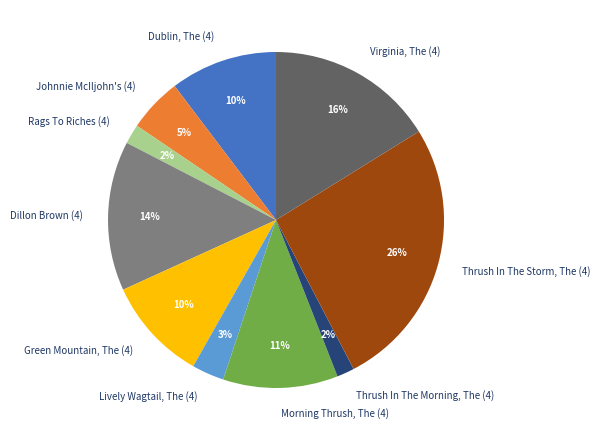

Combined, do Thrush In The Storm, The (4) and Morning Thrush, The (4) account for over 50%?

No